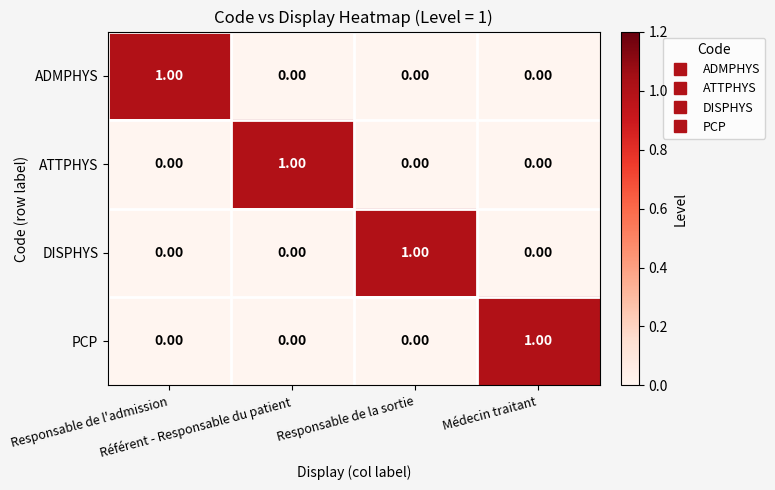

At how many categories does at least one series exceed 0?

4